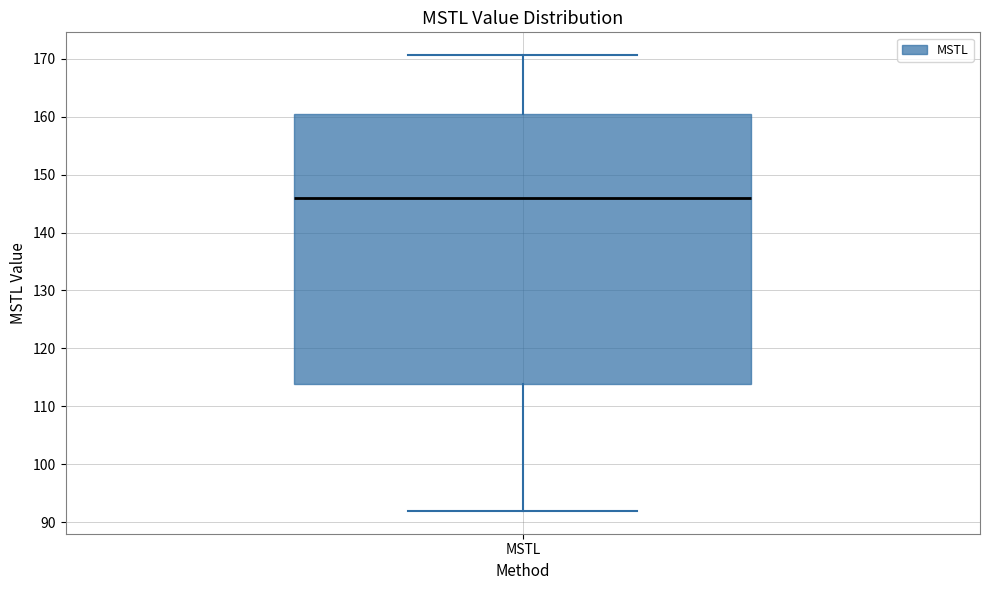

Where does the upper whisker of the box for MSTL end on the y-axis? The values are not printed on the chart, so give them approximately, as read against the axis.

171